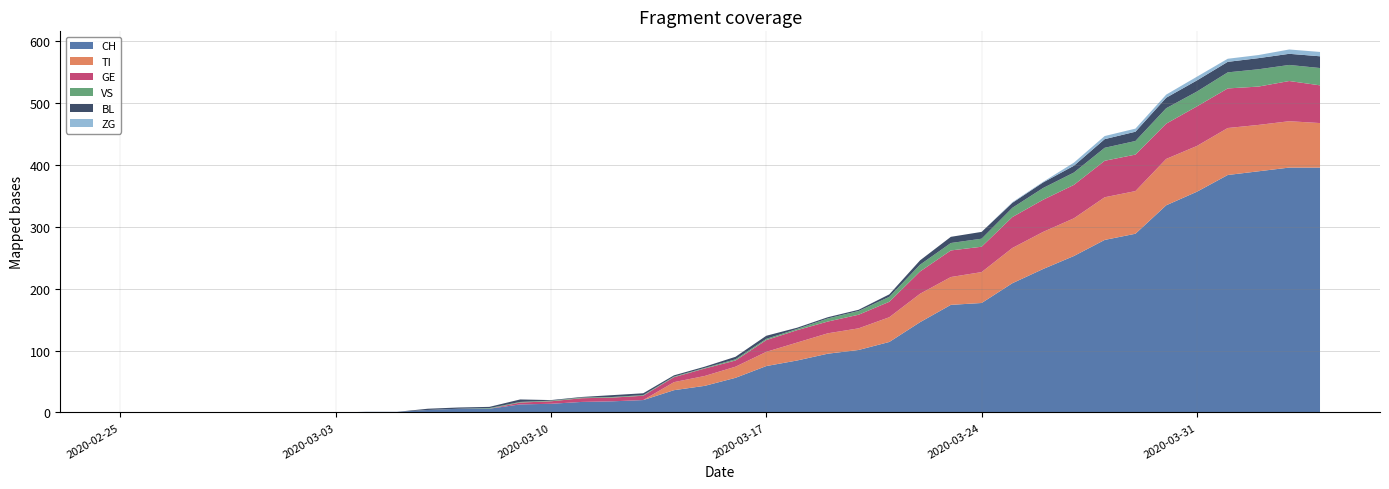

Reading left to right, extract all data points from this chart.

CH: 0	0	0	0	0	0	0	0	1	1	4	6	6	13	14	17	18	20	36	43	56	75	84	95	101	114	146	174	177	209	232	253	279	289	335	357	384	390	396	396
TI: 0	0	0	0	0	0	0	0	0	0	0	0	0	0	0	0	0	0	13	16	18	23	29	33	35	40	46	45	50	57	60	61	69	69	75	74	76	75	75	72
GE: 0	0	0	0	0	0	0	0	0	0	0	0	0	3	4	6	6	7	8	12	10	19	20	19	22	25	36	43	41	50	52	54	59	59	57	64	64	62	65	61
VS: 0	0	0	0	0	0	0	0	0	0	0	0	1	1	1	1	1	1	1	1	2	2	2	5	6	8	11	12	13	15	19	20	21	22	25	24	26	28	26	28
BL: 0	0	0	0	0	0	0	0	0	0	2	2	2	4	1	1	3	3	2	2	4	5	2	2	2	4	7	10	11	8	9	11	14	15	17	18	17	18	18	19
ZG: 0	0	0	0	0	0	0	0	0	0	0	0	0	0	0	0	0	0	0	0	0	0	0	0	0	0	0	0	0	1	1	5	5	5	5	6	5	5	7	7